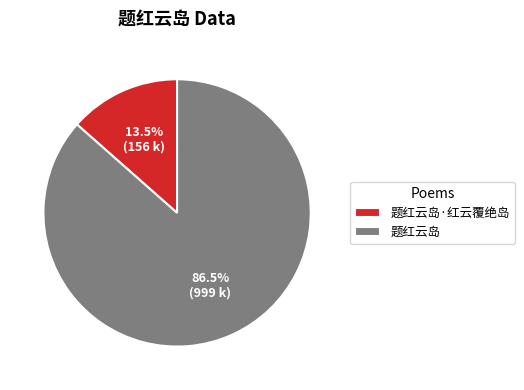

To the nearest percent, what is the average slice percentage?

50%